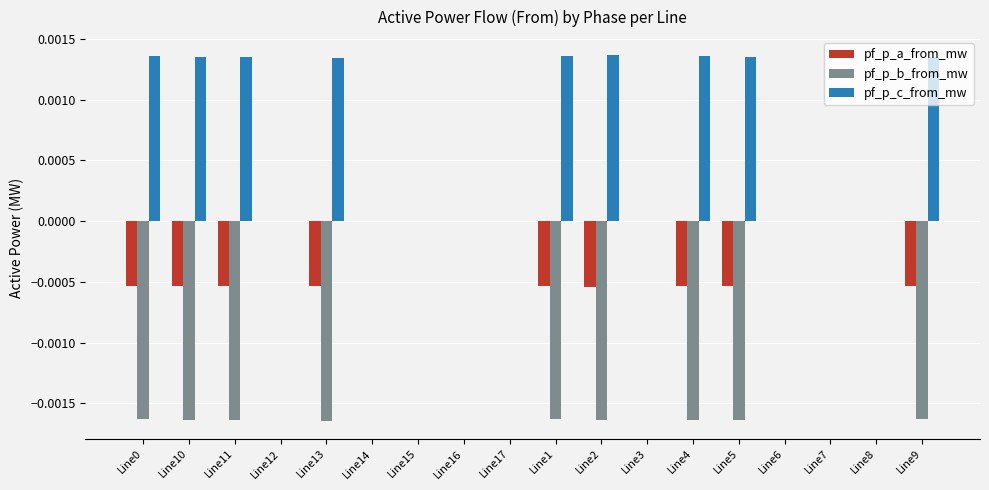

Between Line12 and Line1, which series saw the biggest shift?

pf_p_b_from_mw